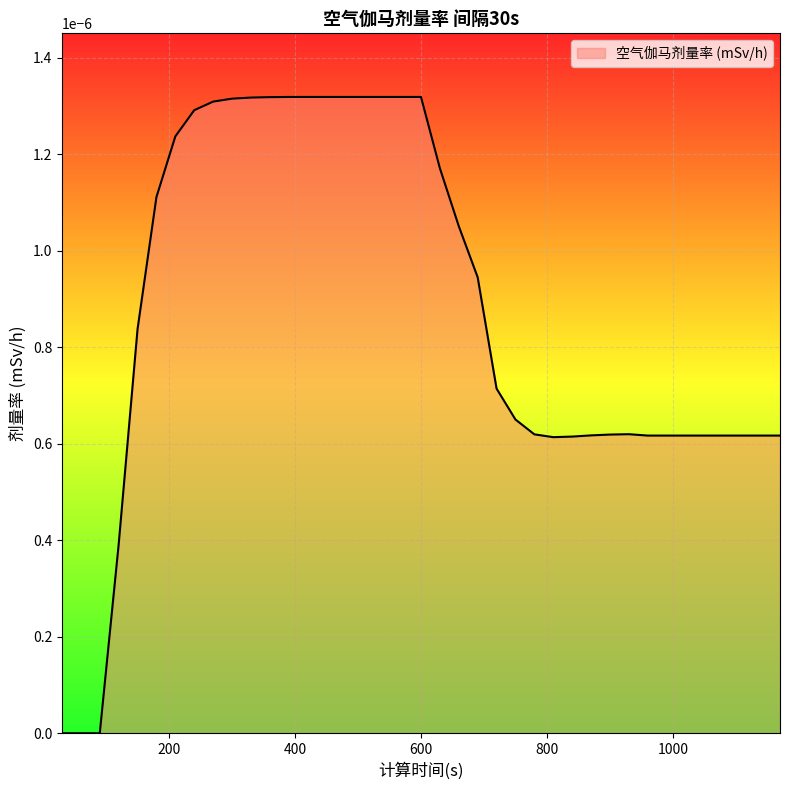

Does the chart display data point markers on the line(s)?

No